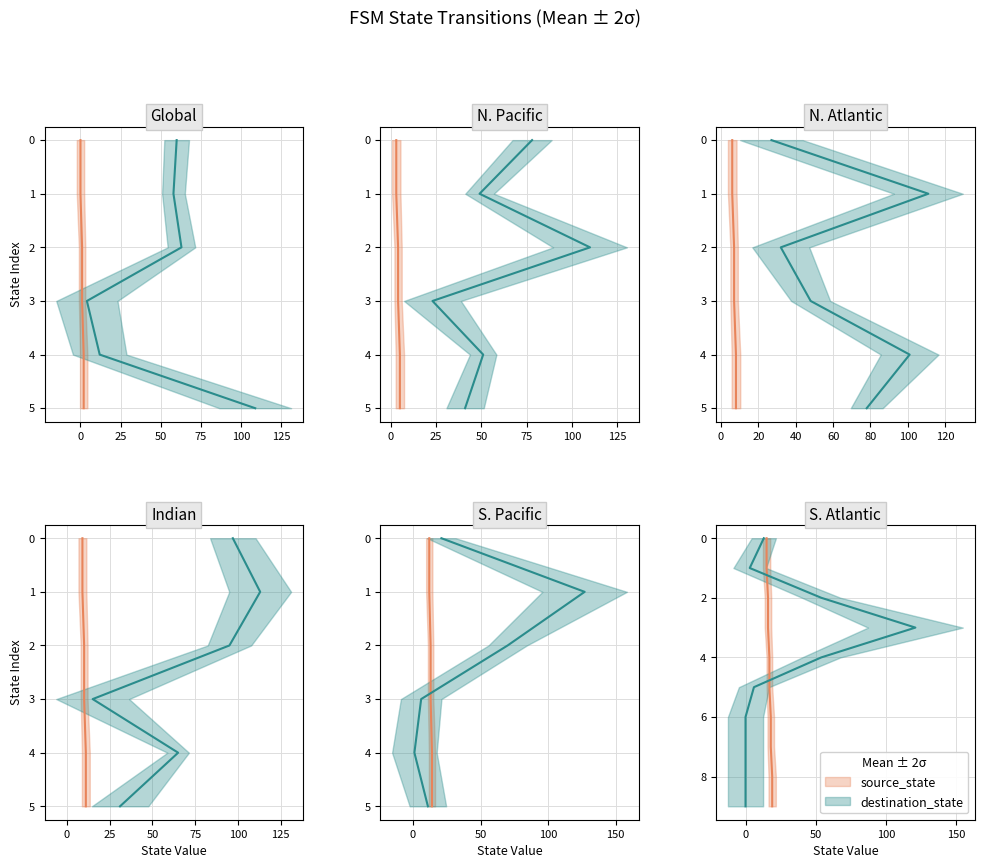

Does the chart display data point markers on the line(s)?

No